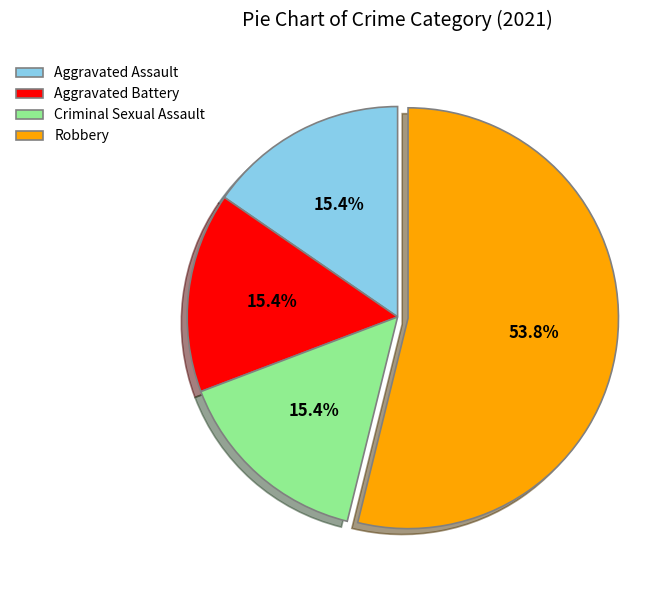

What percentage is the Aggravated Battery slice, to the nearest percent?

15%